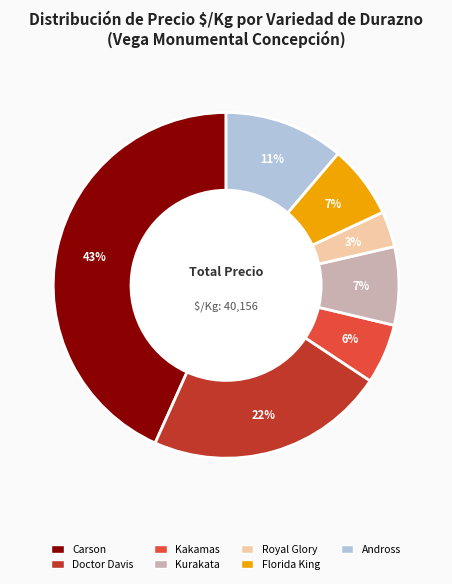

The Doctor Davis slice represents 1% of the pie. True or false?

False